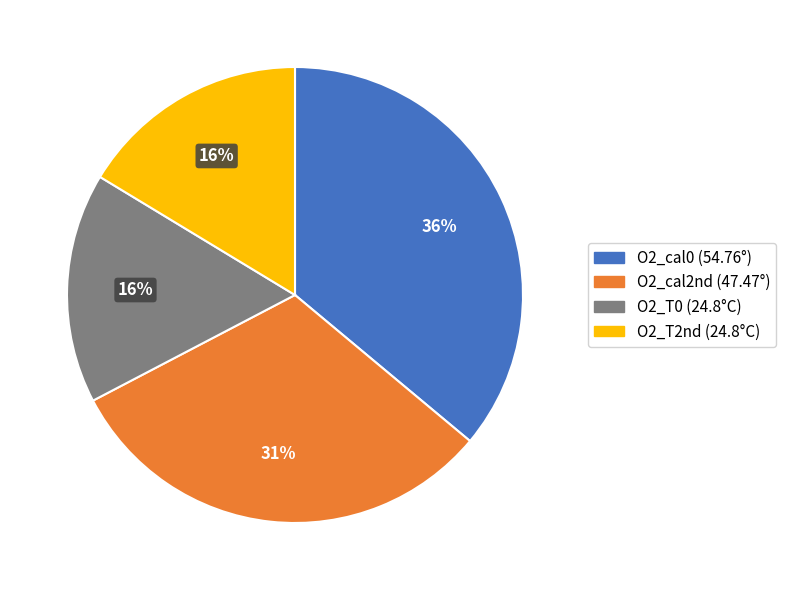

Combined, do O2_cal2nd and O2_T0 account for over 50%?

No